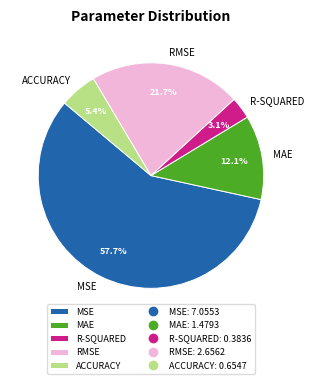

To the nearest percent, what is the difference between the largest and smallest slice percentages?

55%